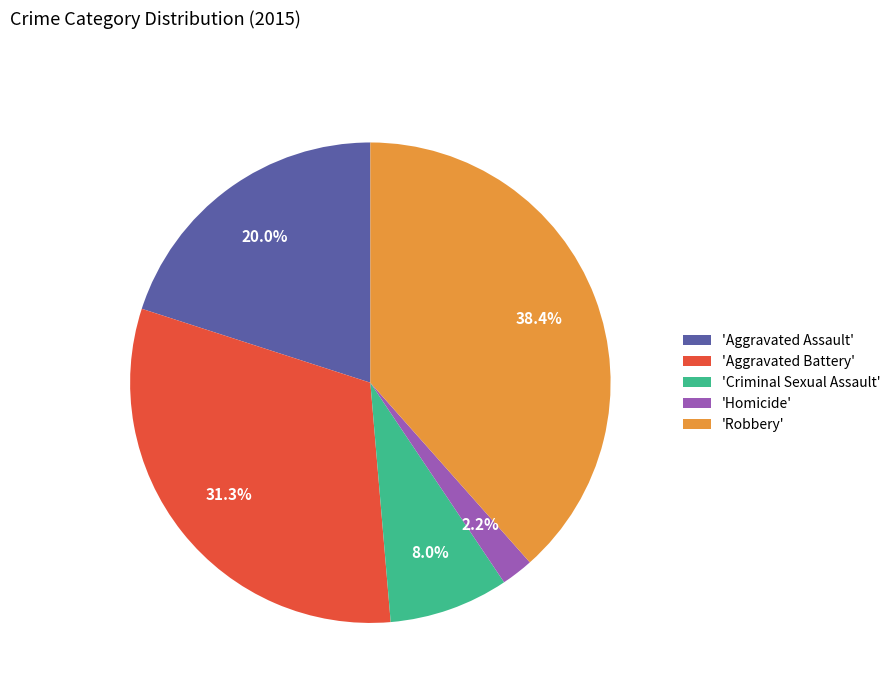

Does any single category account for the majority?

No